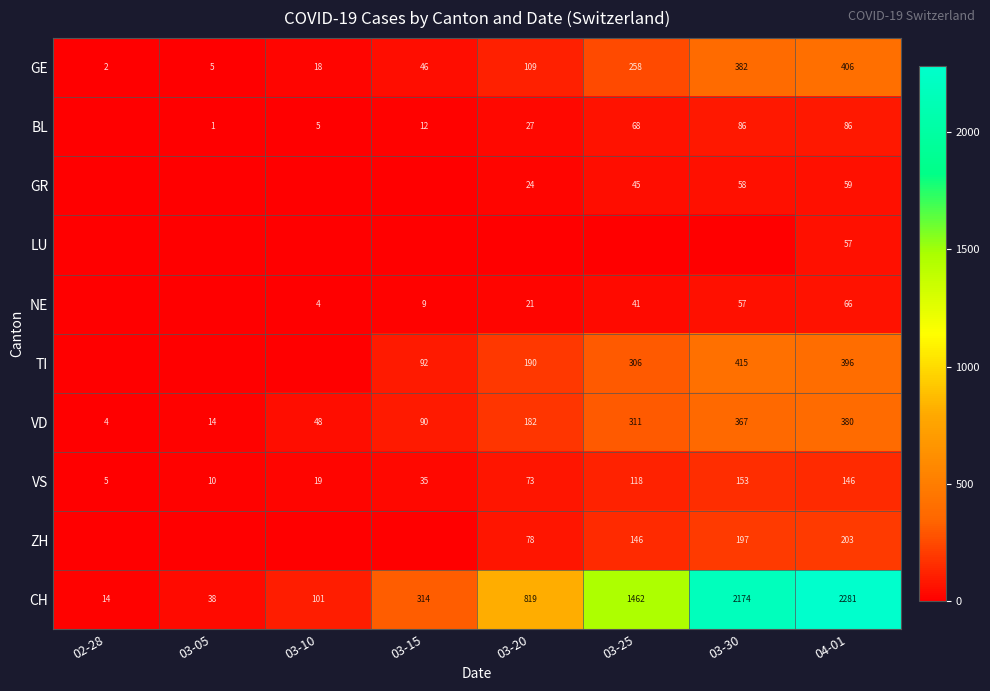

Is it true that TI equals 92 at 03-15?

True